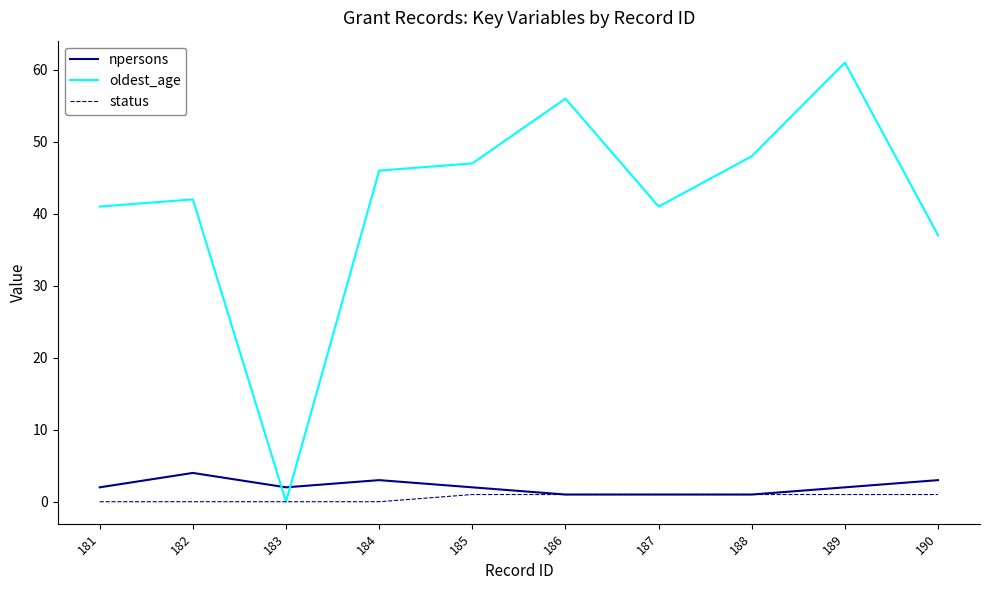

True or false: npersons has a value of 2 at 185.

True